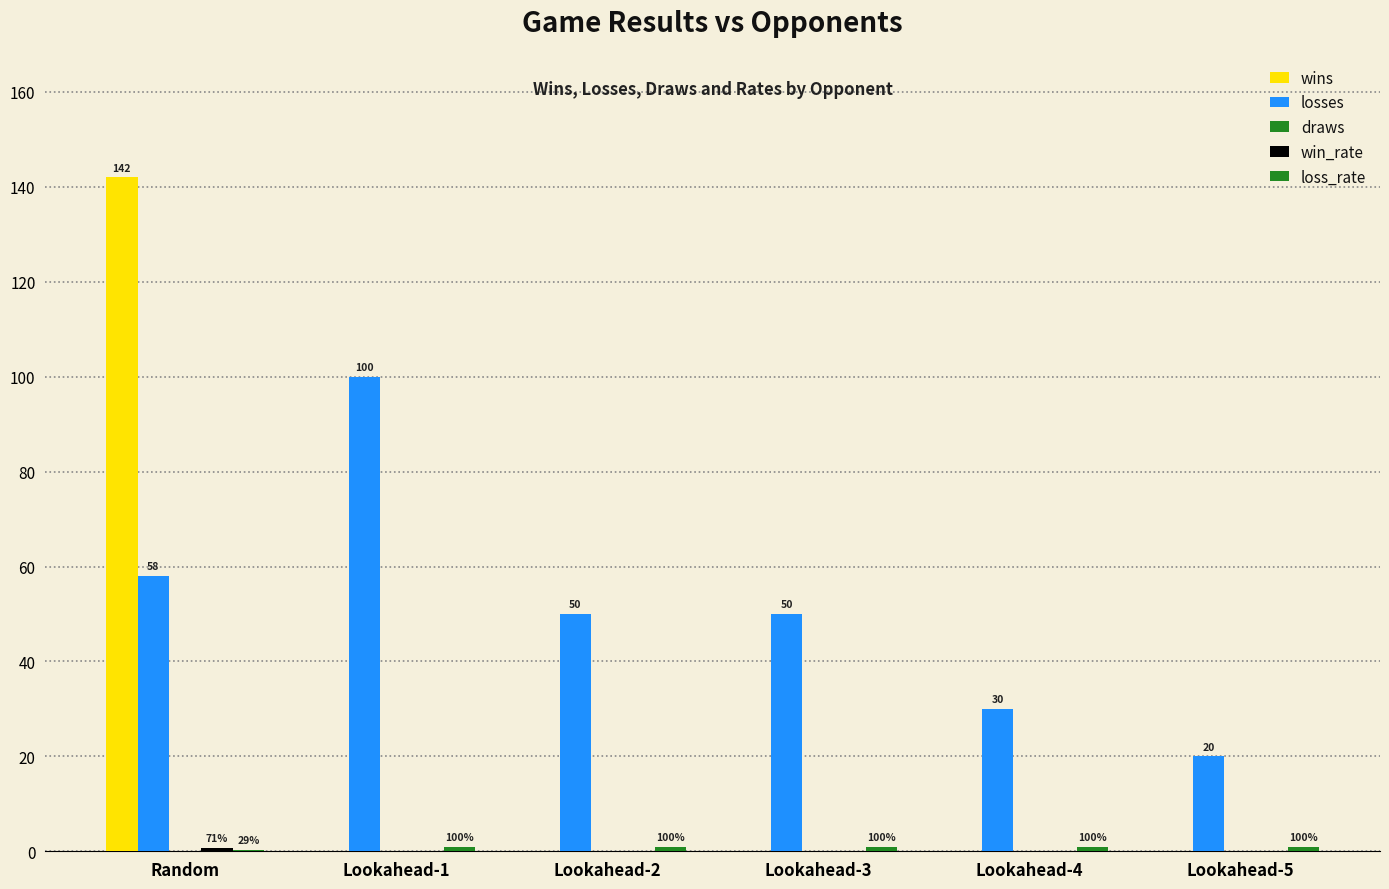

How many positive values does the wins series have?

1